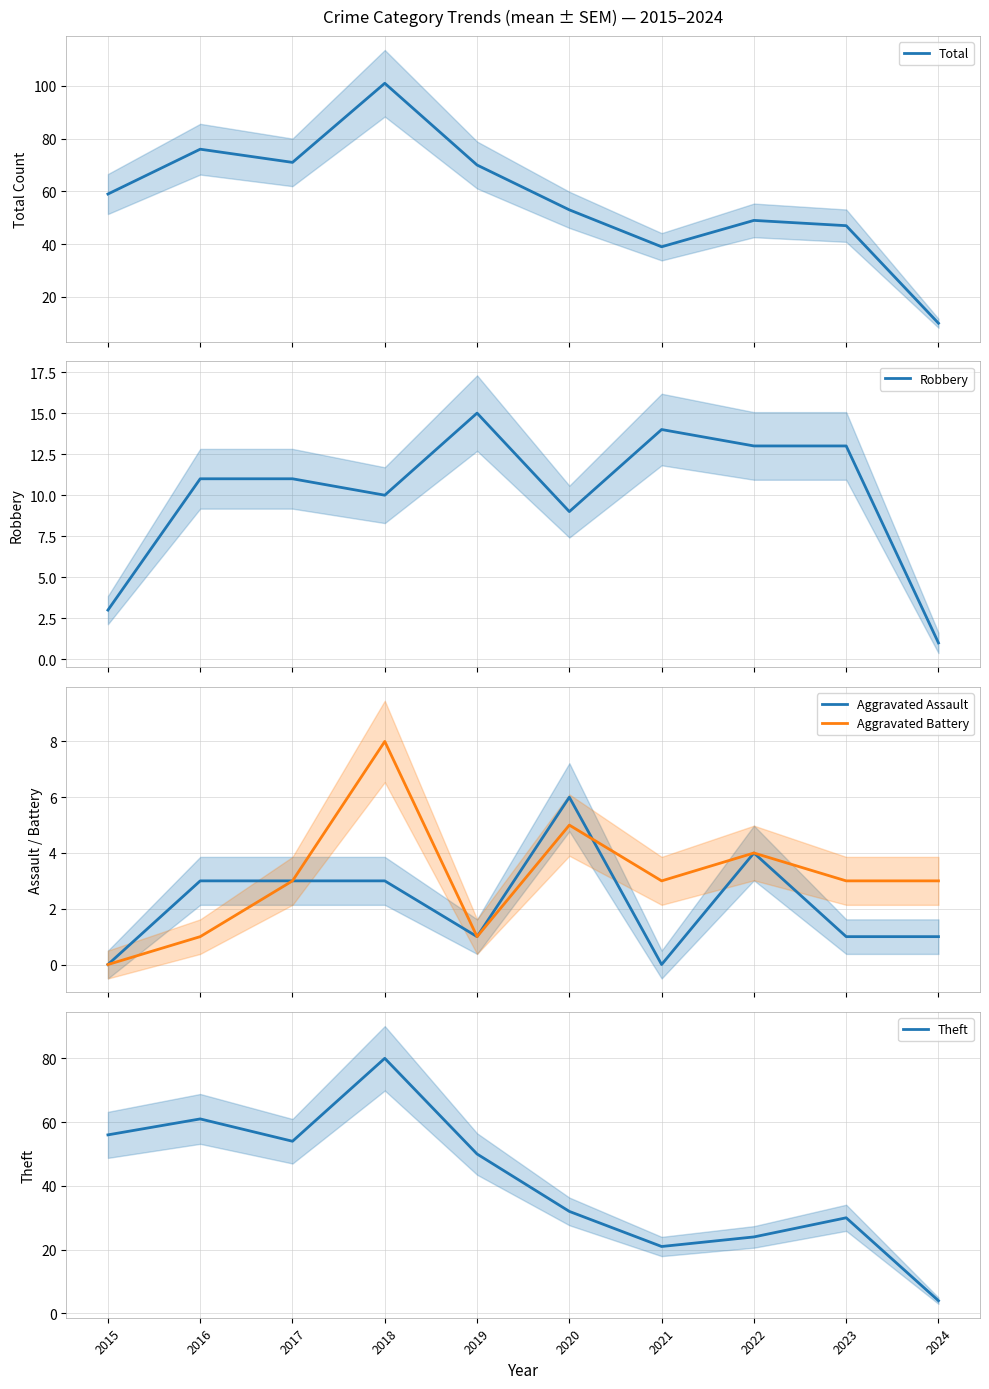

True or false: Total and Aggravated Battery cross at least once.

False